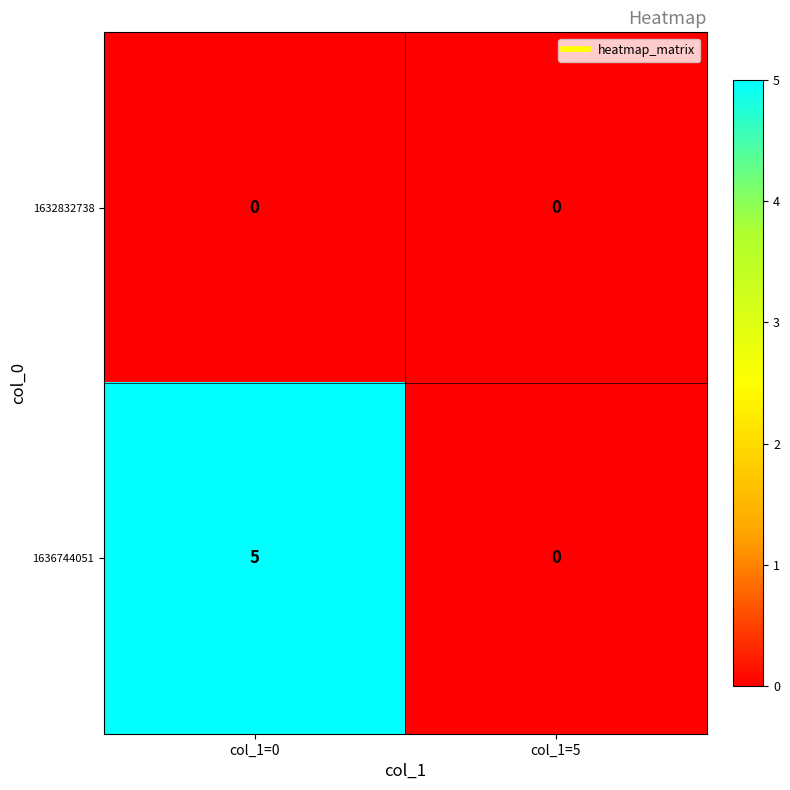

At which category does the chart reach its peak across all series?

col_1=0